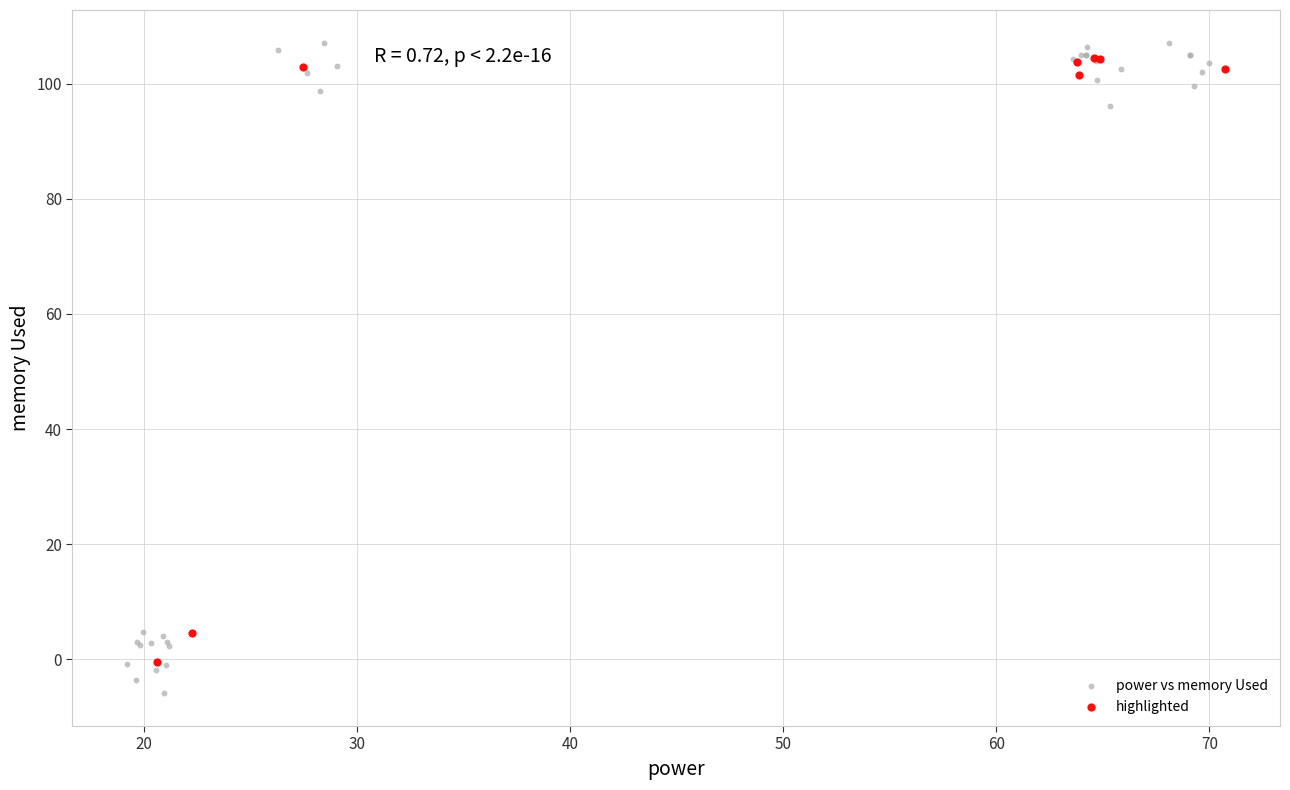

Which series has the widest spread of Y values?

power vs memory Used